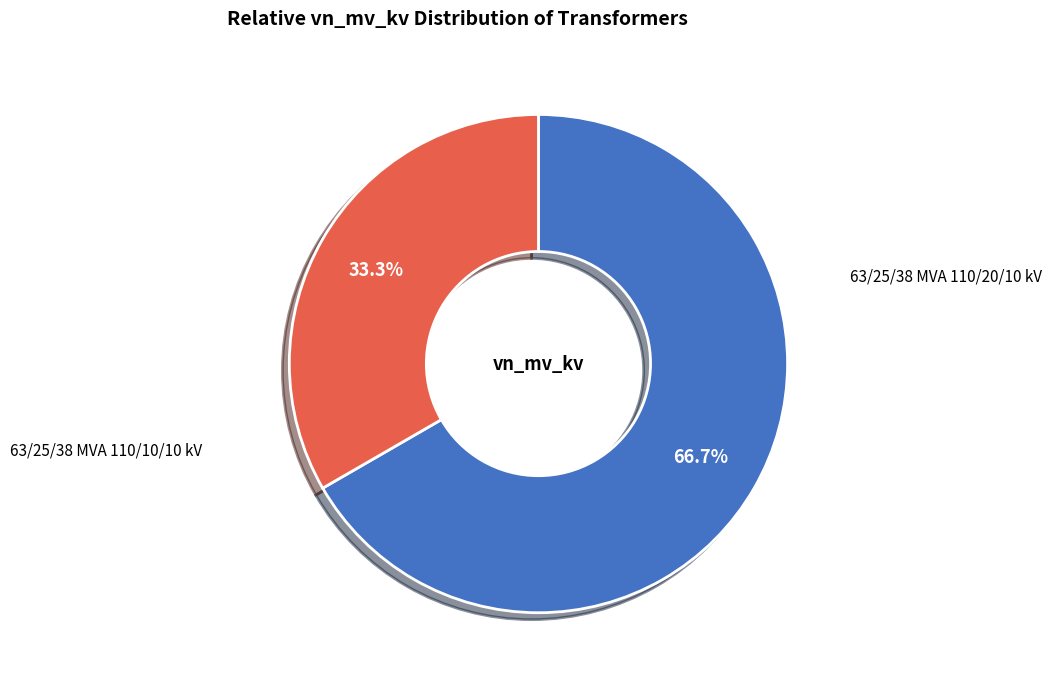

Which category accounts for the majority?

63/25/38 MVA 110/20/10 kV